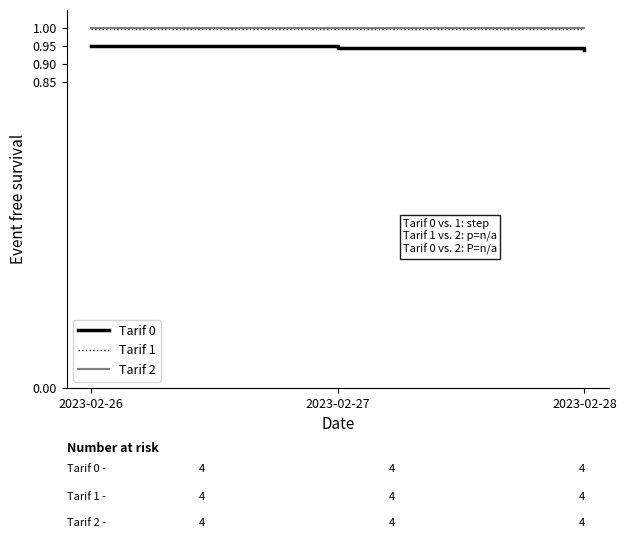

True or false: Tarif 2 has a value of 0.7 at 2023-02-26.

False